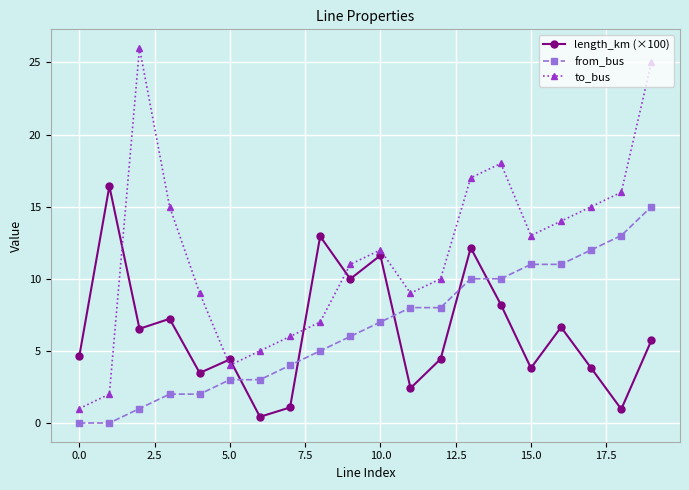

What is the value of the to_bus point at the 17th from the left?

14.0